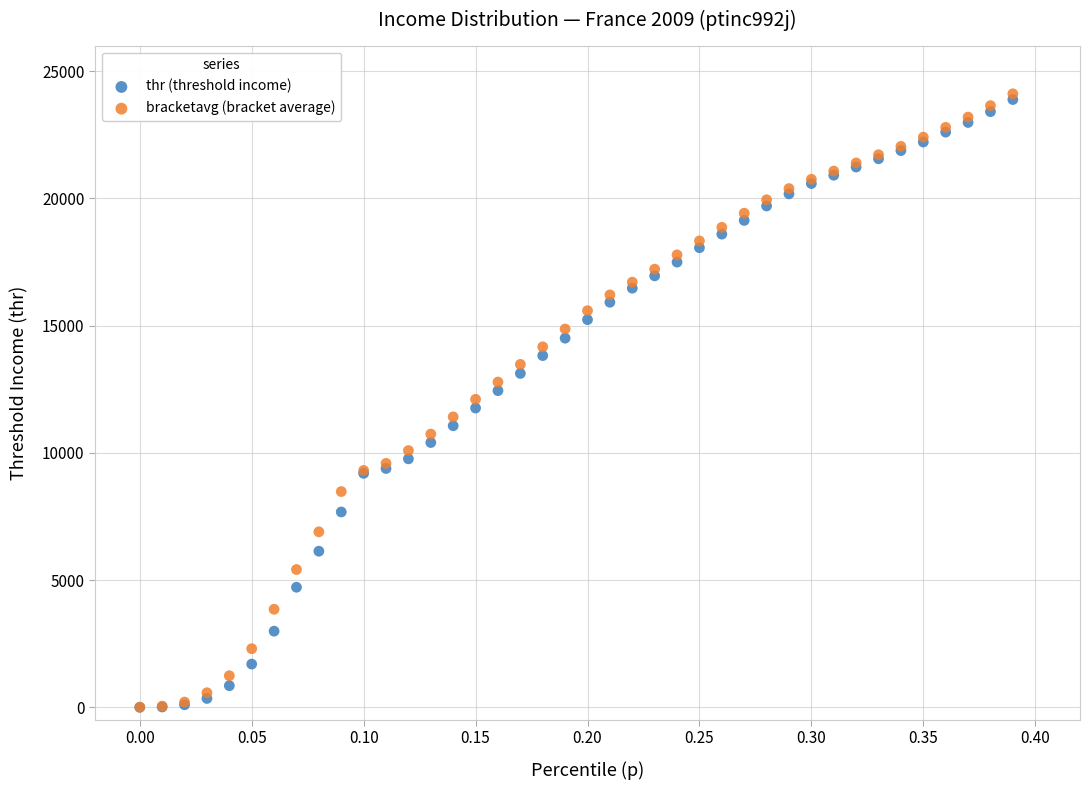

What are all the series names shown in the legend?

thr (threshold income), bracketavg (bracket average)